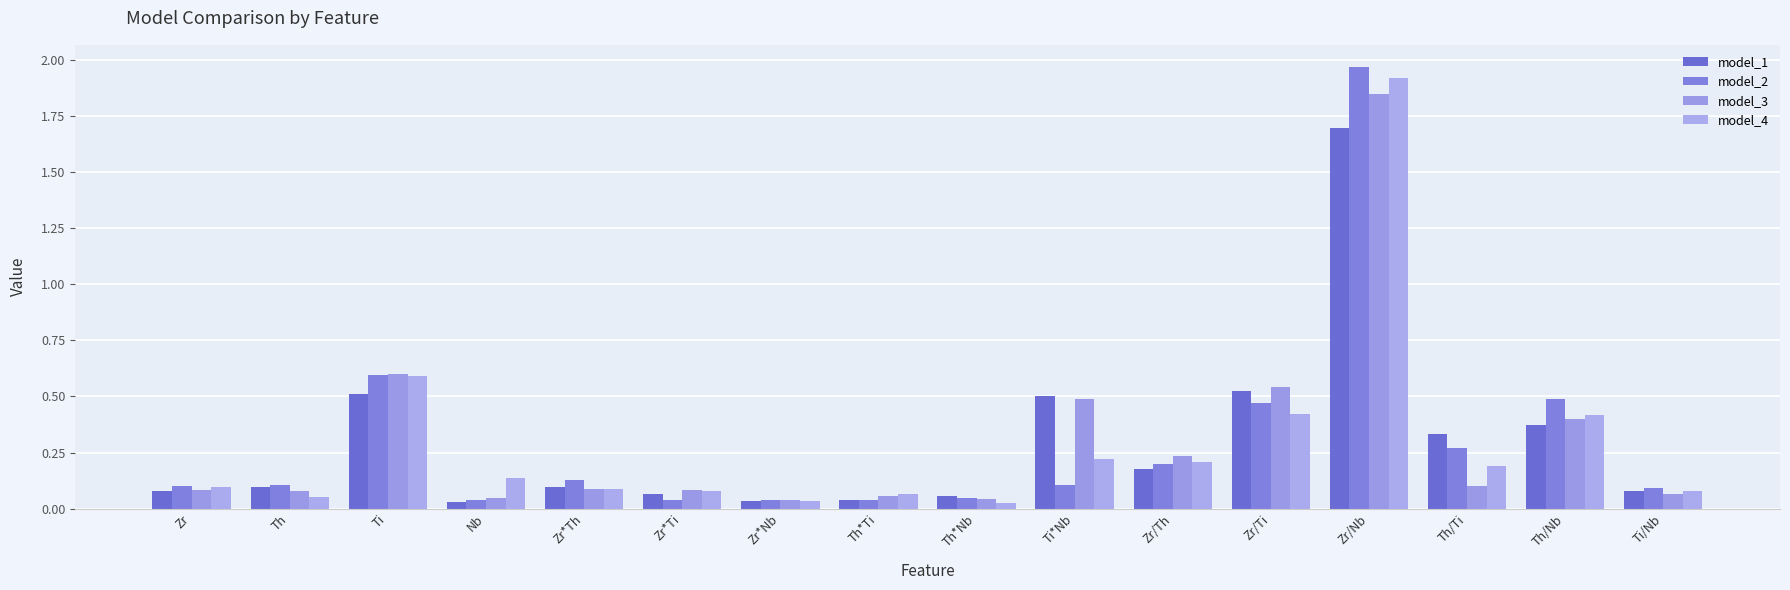

At which label is model_4 closest to 0?

Th*Nb